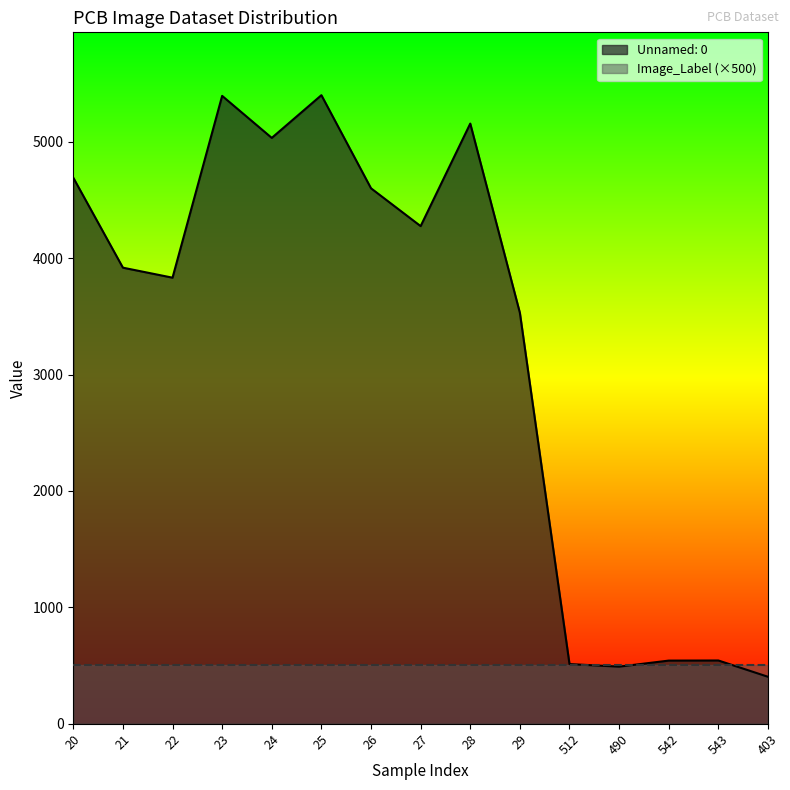

Is it true that the value at 543 is 828?

False